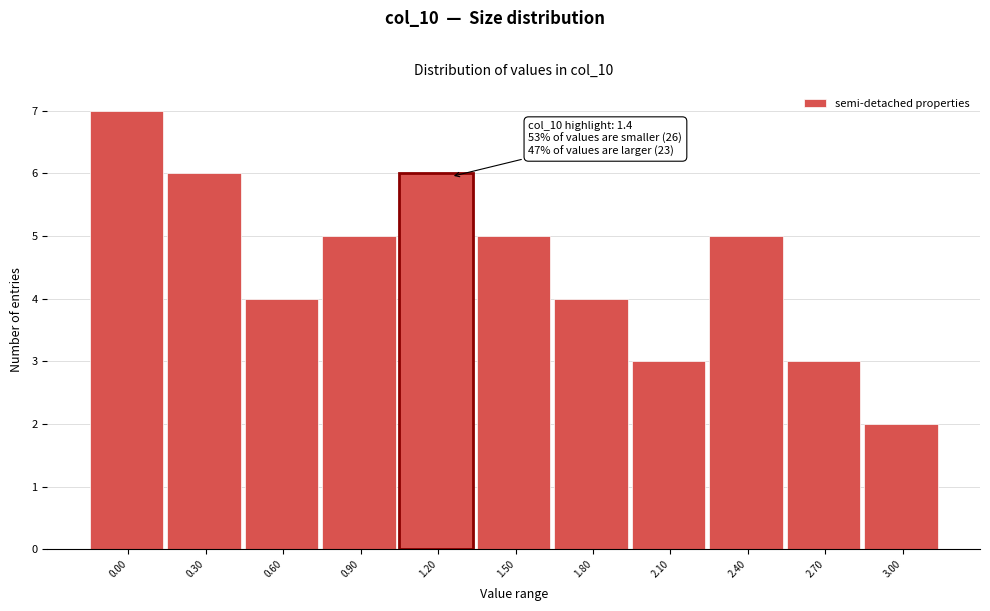

Reading left to right, extract all data points from this chart.

7	6	4	5	6	5	4	3	5	3	2